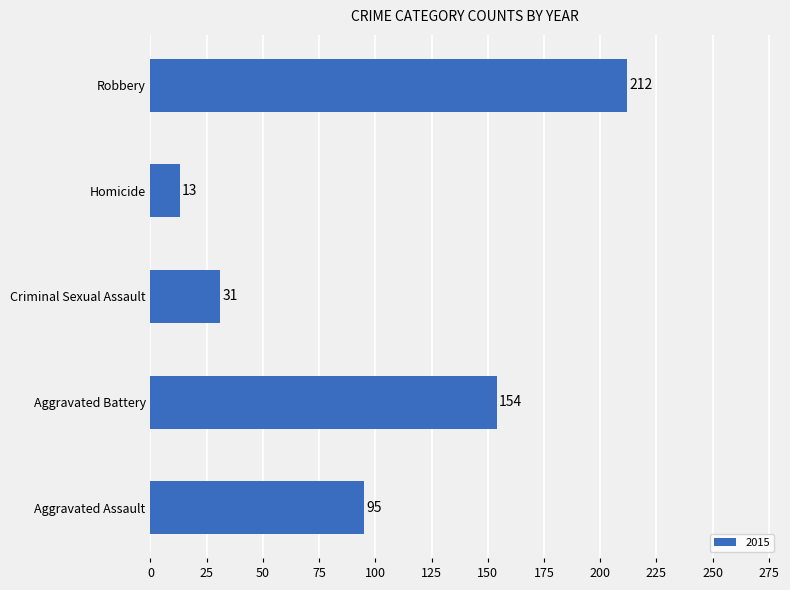

What is the difference between the values at Homicide and Aggravated Battery?

141